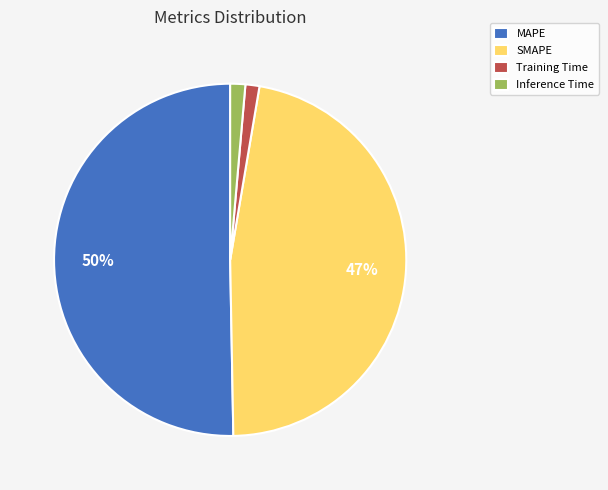

Is MAPE the majority of the pie?

Yes